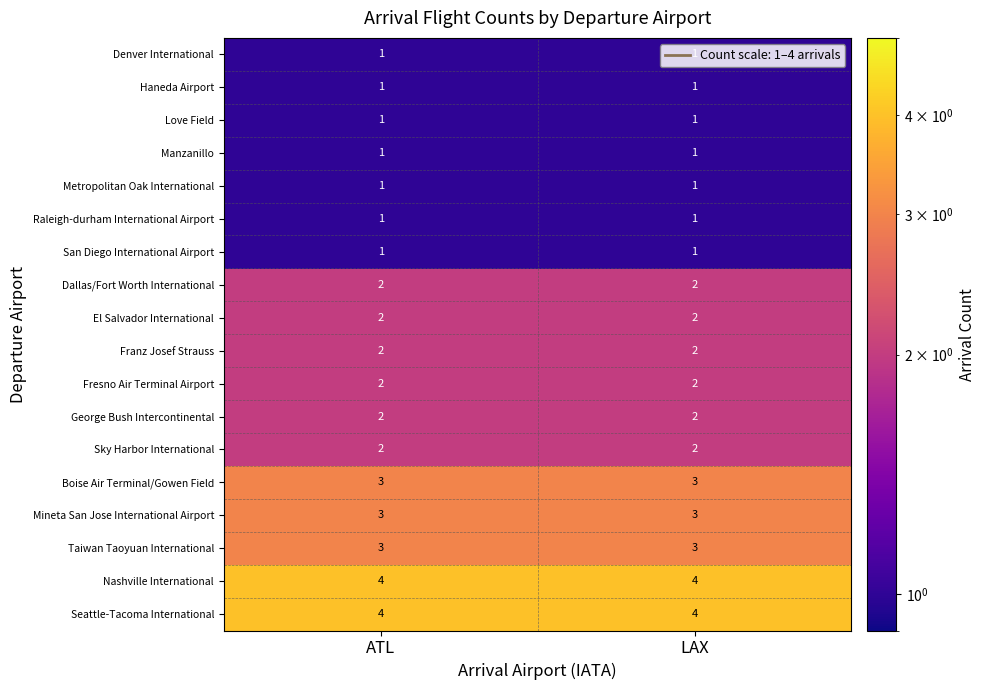

What is the difference between the highest and lowest values at ATL?

3